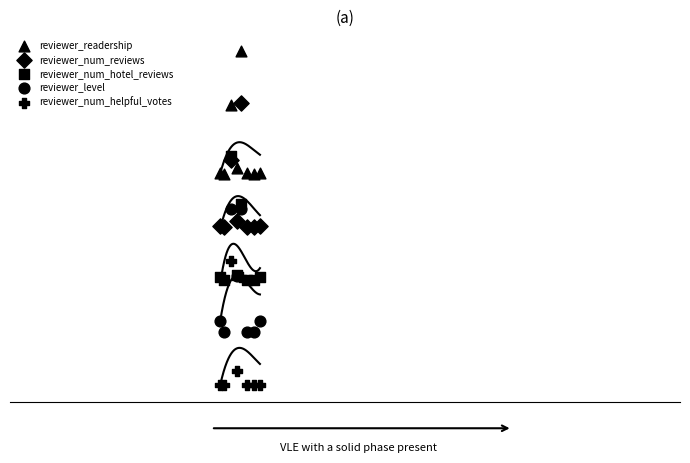

Which series reaches the minimum Y coordinate?

reviewer_num_helpful_votes